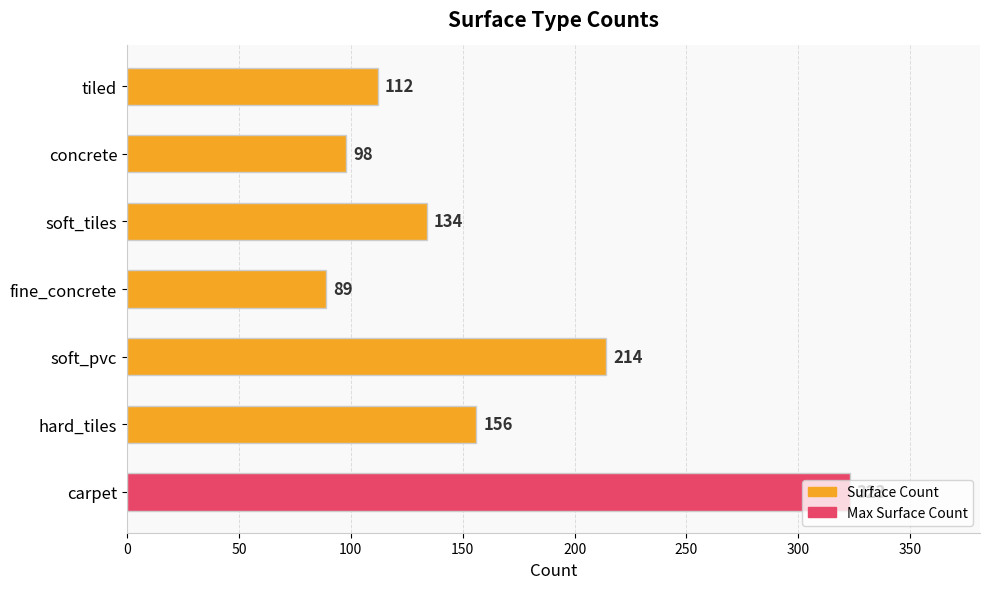

Does the chart contain any negative values?

No